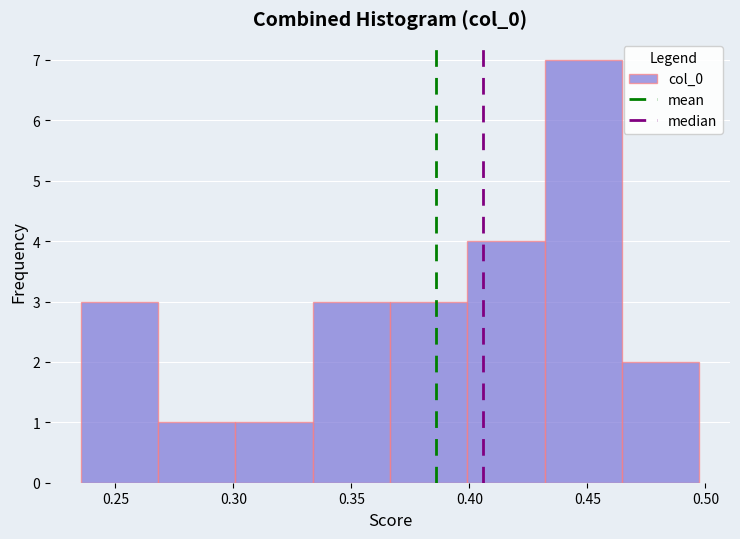

How tall is the bar that spans 0.270 to 0.300 on the x-axis? Neither the bar edges nor the heights are printed on the chart, so give them approximately, as read against the axes.

1